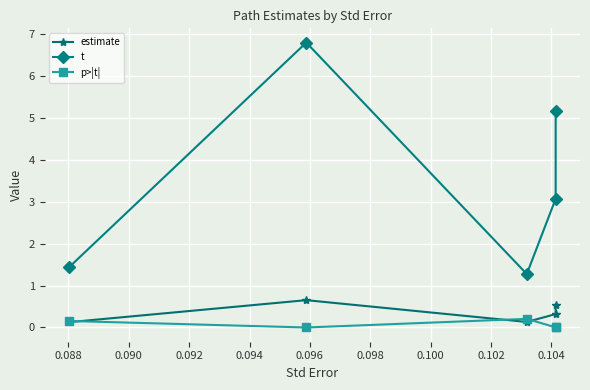

What is the highest value of the t series?

6.8